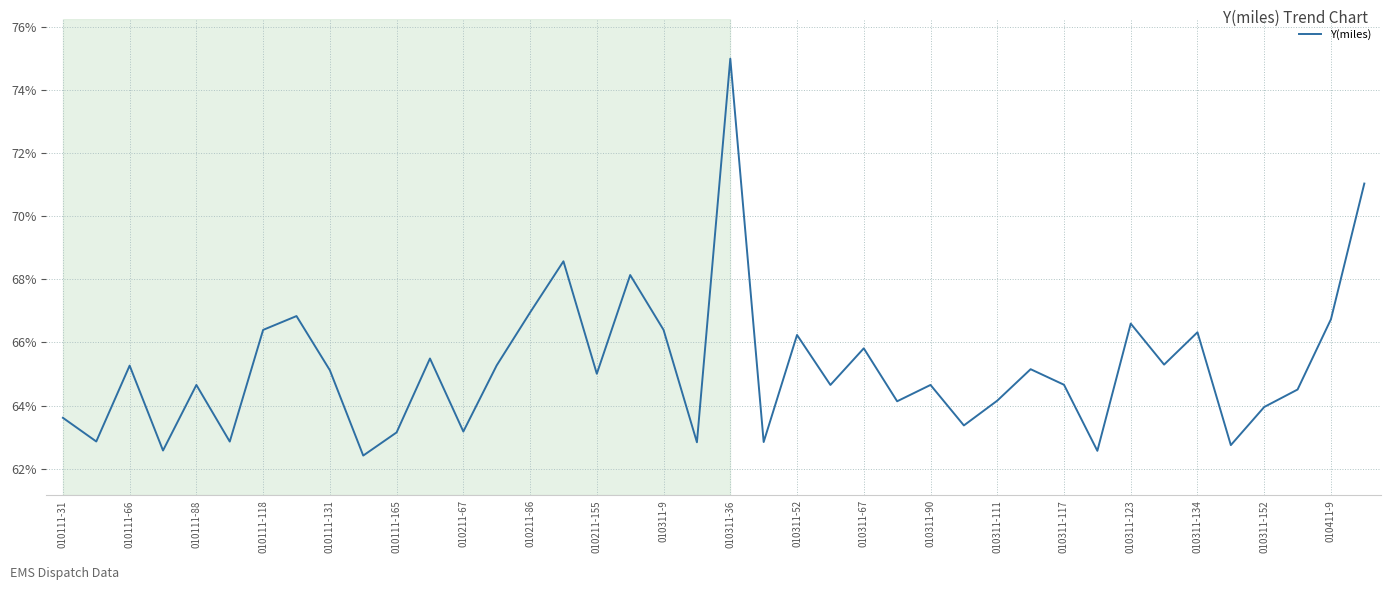

What is the difference between the maximum and minimum values?

12.6